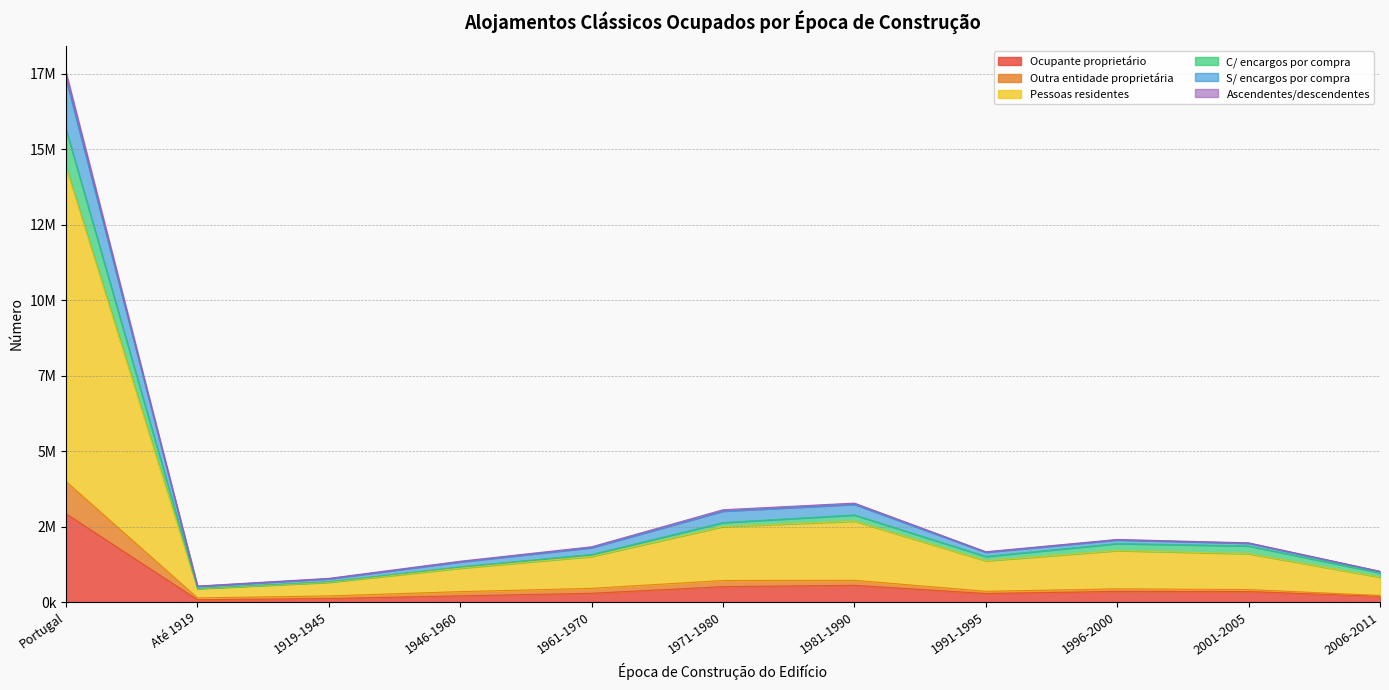

True or false: Ascendentes/descendentes and S/ encargos por compra cross at least once.

False